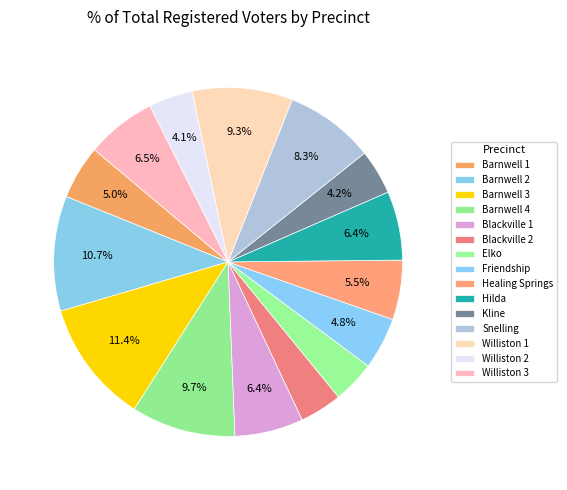

Is there a majority slice in this chart?

No